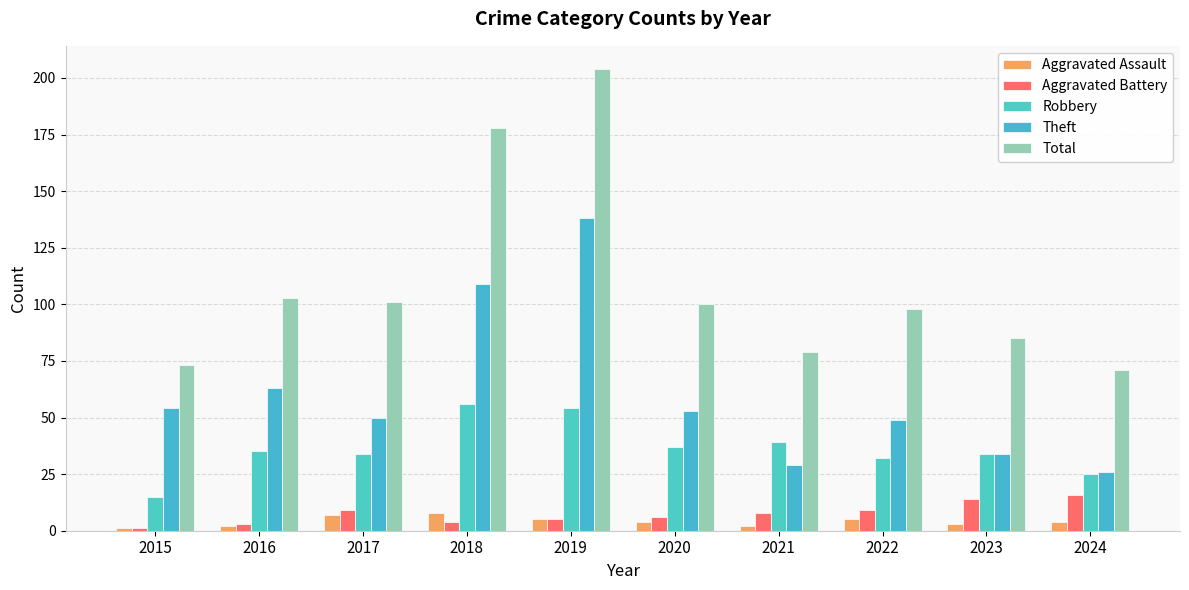

The value of Aggravated Assault at 2017 is 2. True or false?

False